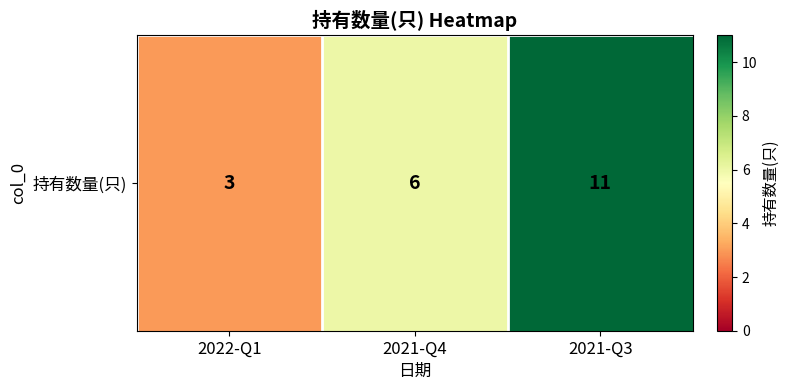

What is the minimum value shown in the chart?

3